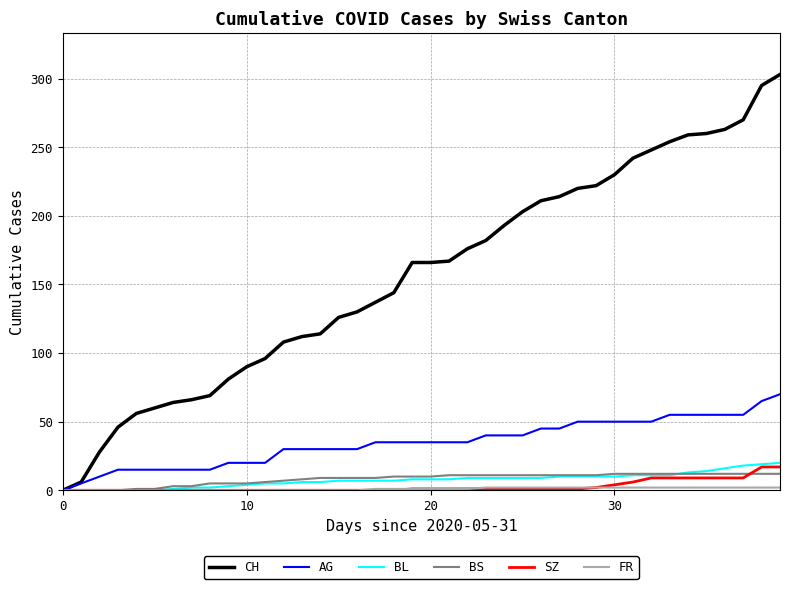

Which series has the largest total across all categories?

CH